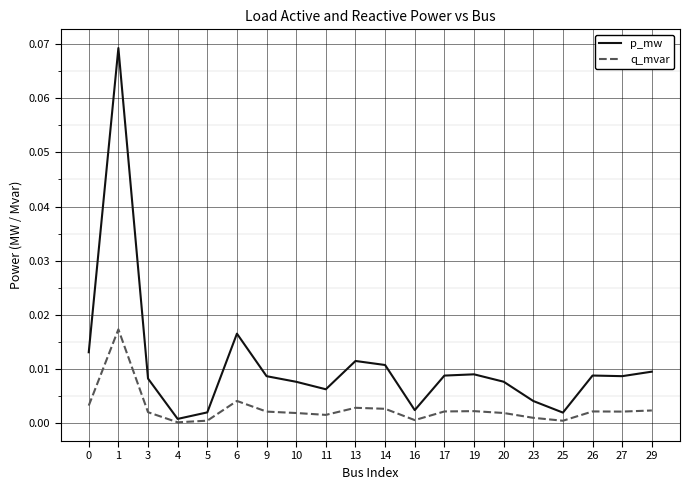

Is it true that q_mvar equals 0.0 at 19?

True